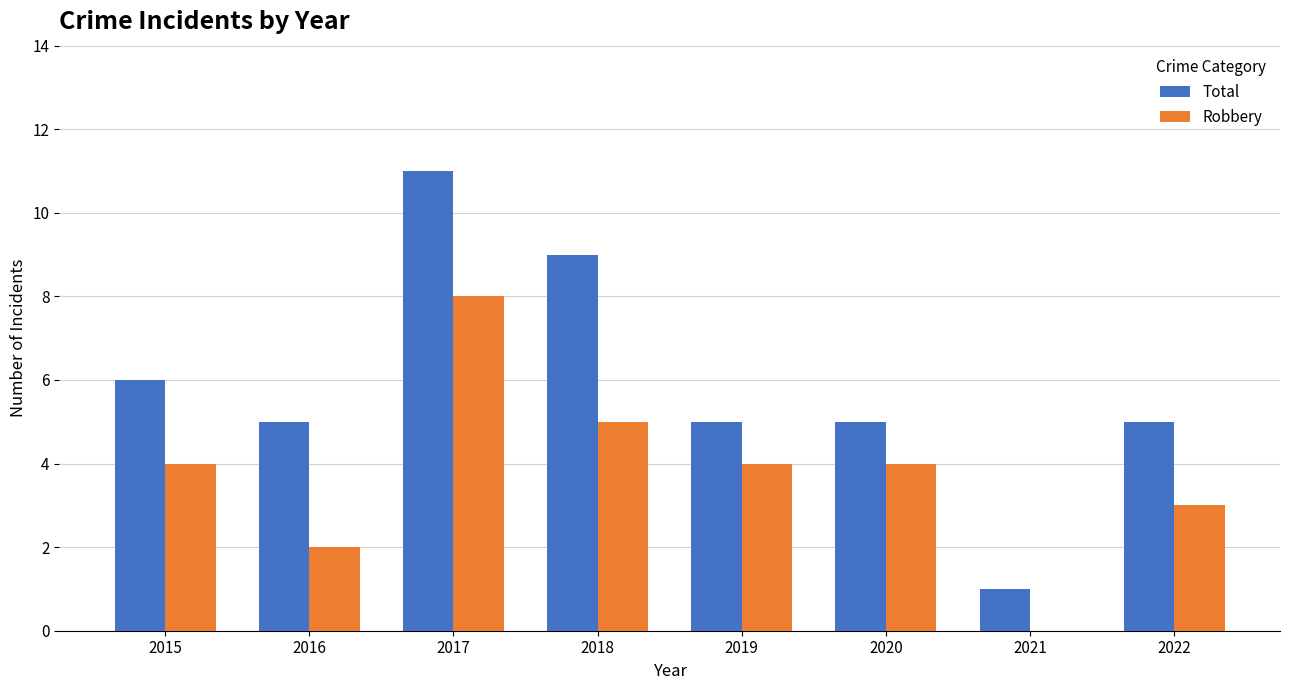

Read the Robbery value at 2019.

4